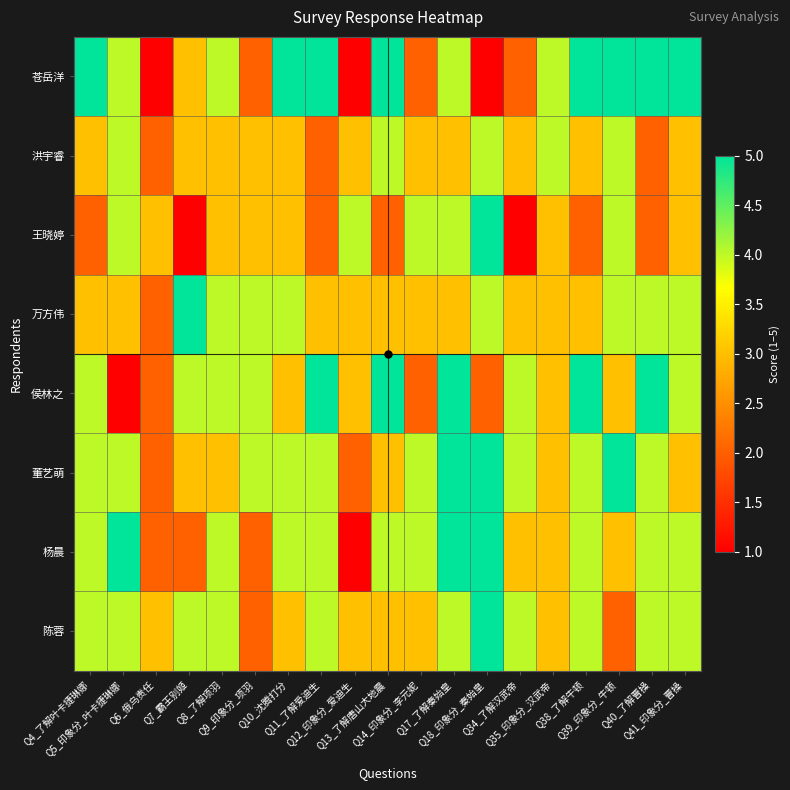

Reading right to left, transcribe all the data shown in this chart.

苍岳洋: Q41_印象分_曹操=5	Q40_了解曹操=5	Q39_印象分_牛顿=5	Q38_了解牛顿=5	Q35_印象分_汉武帝=4	Q34_了解汉武帝=2	Q18_印象分_秦始皇=1	Q17_了解秦始皇=4	Q14_印象分_李元妮=2	Q13_了解唐山大地震=5	Q12_印象分_爱迪生=1	Q11_了解爱迪生=5	Q10_沈腾打分=5	Q9_印象分_项羽=2	Q8_了解项羽=4	Q7_霸王别姬=3	Q6_俄乌责任=1	Q5_印象分_叶卡捷琳娜=4	Q4_了解叶卡捷琳娜=5
洪宇睿: Q41_印象分_曹操=3	Q40_了解曹操=2	Q39_印象分_牛顿=4	Q38_了解牛顿=3	Q35_印象分_汉武帝=4	Q34_了解汉武帝=3	Q18_印象分_秦始皇=4	Q17_了解秦始皇=3	Q14_印象分_李元妮=3	Q13_了解唐山大地震=4	Q12_印象分_爱迪生=3	Q11_了解爱迪生=2	Q10_沈腾打分=3	Q9_印象分_项羽=3	Q8_了解项羽=3	Q7_霸王别姬=3	Q6_俄乌责任=2	Q5_印象分_叶卡捷琳娜=4	Q4_了解叶卡捷琳娜=3
王晓婷: Q41_印象分_曹操=3	Q40_了解曹操=2	Q39_印象分_牛顿=4	Q38_了解牛顿=2	Q35_印象分_汉武帝=3	Q34_了解汉武帝=1	Q18_印象分_秦始皇=5	Q17_了解秦始皇=4	Q14_印象分_李元妮=4	Q13_了解唐山大地震=2	Q12_印象分_爱迪生=4	Q11_了解爱迪生=2	Q10_沈腾打分=3	Q9_印象分_项羽=3	Q8_了解项羽=3	Q7_霸王别姬=1	Q6_俄乌责任=3	Q5_印象分_叶卡捷琳娜=4	Q4_了解叶卡捷琳娜=2
万方伟: Q41_印象分_曹操=4	Q40_了解曹操=4	Q39_印象分_牛顿=4	Q38_了解牛顿=3	Q35_印象分_汉武帝=3	Q34_了解汉武帝=3	Q18_印象分_秦始皇=4	Q17_了解秦始皇=3	Q14_印象分_李元妮=3	Q13_了解唐山大地震=3	Q12_印象分_爱迪生=3	Q11_了解爱迪生=3	Q10_沈腾打分=4	Q9_印象分_项羽=4	Q8_了解项羽=4	Q7_霸王别姬=5	Q6_俄乌责任=2	Q5_印象分_叶卡捷琳娜=3	Q4_了解叶卡捷琳娜=3
侯林之: Q41_印象分_曹操=4	Q40_了解曹操=5	Q39_印象分_牛顿=3	Q38_了解牛顿=5	Q35_印象分_汉武帝=3	Q34_了解汉武帝=4	Q18_印象分_秦始皇=2	Q17_了解秦始皇=5	Q14_印象分_李元妮=2	Q13_了解唐山大地震=5	Q12_印象分_爱迪生=3	Q11_了解爱迪生=5	Q10_沈腾打分=3	Q9_印象分_项羽=4	Q8_了解项羽=4	Q7_霸王别姬=4	Q6_俄乌责任=2	Q5_印象分_叶卡捷琳娜=1	Q4_了解叶卡捷琳娜=4
董艺萌: Q41_印象分_曹操=3	Q40_了解曹操=4	Q39_印象分_牛顿=5	Q38_了解牛顿=4	Q35_印象分_汉武帝=3	Q34_了解汉武帝=4	Q18_印象分_秦始皇=5	Q17_了解秦始皇=5	Q14_印象分_李元妮=4	Q13_了解唐山大地震=3	Q12_印象分_爱迪生=2	Q11_了解爱迪生=4	Q10_沈腾打分=4	Q9_印象分_项羽=4	Q8_了解项羽=3	Q7_霸王别姬=3	Q6_俄乌责任=2	Q5_印象分_叶卡捷琳娜=4	Q4_了解叶卡捷琳娜=4
杨晨: Q41_印象分_曹操=4	Q40_了解曹操=4	Q39_印象分_牛顿=3	Q38_了解牛顿=4	Q35_印象分_汉武帝=3	Q34_了解汉武帝=3	Q18_印象分_秦始皇=5	Q17_了解秦始皇=5	Q14_印象分_李元妮=4	Q13_了解唐山大地震=4	Q12_印象分_爱迪生=1	Q11_了解爱迪生=4	Q10_沈腾打分=4	Q9_印象分_项羽=2	Q8_了解项羽=4	Q7_霸王别姬=2	Q6_俄乌责任=2	Q5_印象分_叶卡捷琳娜=5	Q4_了解叶卡捷琳娜=4
陈蓉: Q41_印象分_曹操=4	Q40_了解曹操=4	Q39_印象分_牛顿=2	Q38_了解牛顿=4	Q35_印象分_汉武帝=3	Q34_了解汉武帝=4	Q18_印象分_秦始皇=5	Q17_了解秦始皇=4	Q14_印象分_李元妮=3	Q13_了解唐山大地震=3	Q12_印象分_爱迪生=3	Q11_了解爱迪生=4	Q10_沈腾打分=3	Q9_印象分_项羽=2	Q8_了解项羽=4	Q7_霸王别姬=4	Q6_俄乌责任=3	Q5_印象分_叶卡捷琳娜=4	Q4_了解叶卡捷琳娜=4